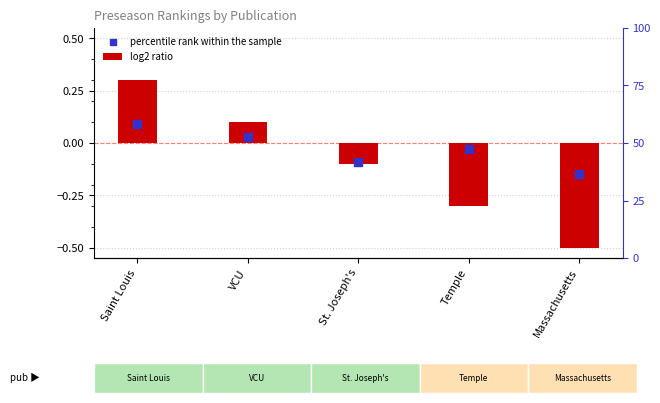

What is the total value across all series at Saint Louis?

0.4